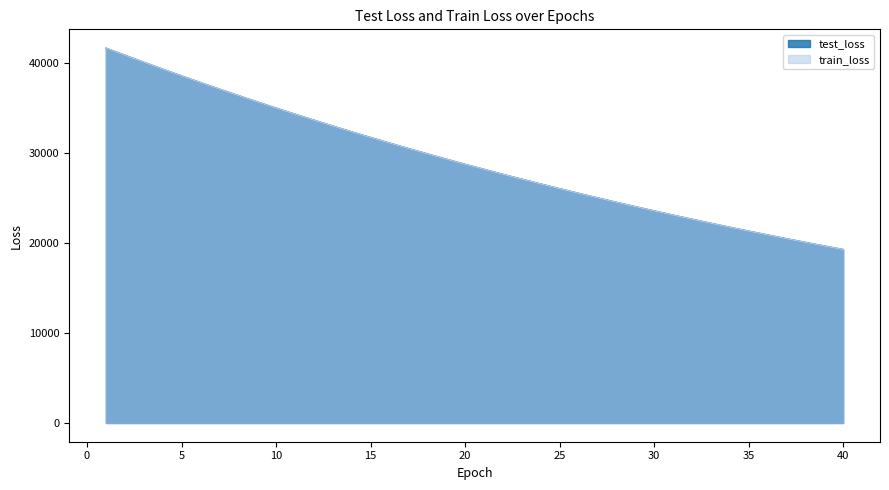

True or false: test_loss and train_loss cross at least once.

True